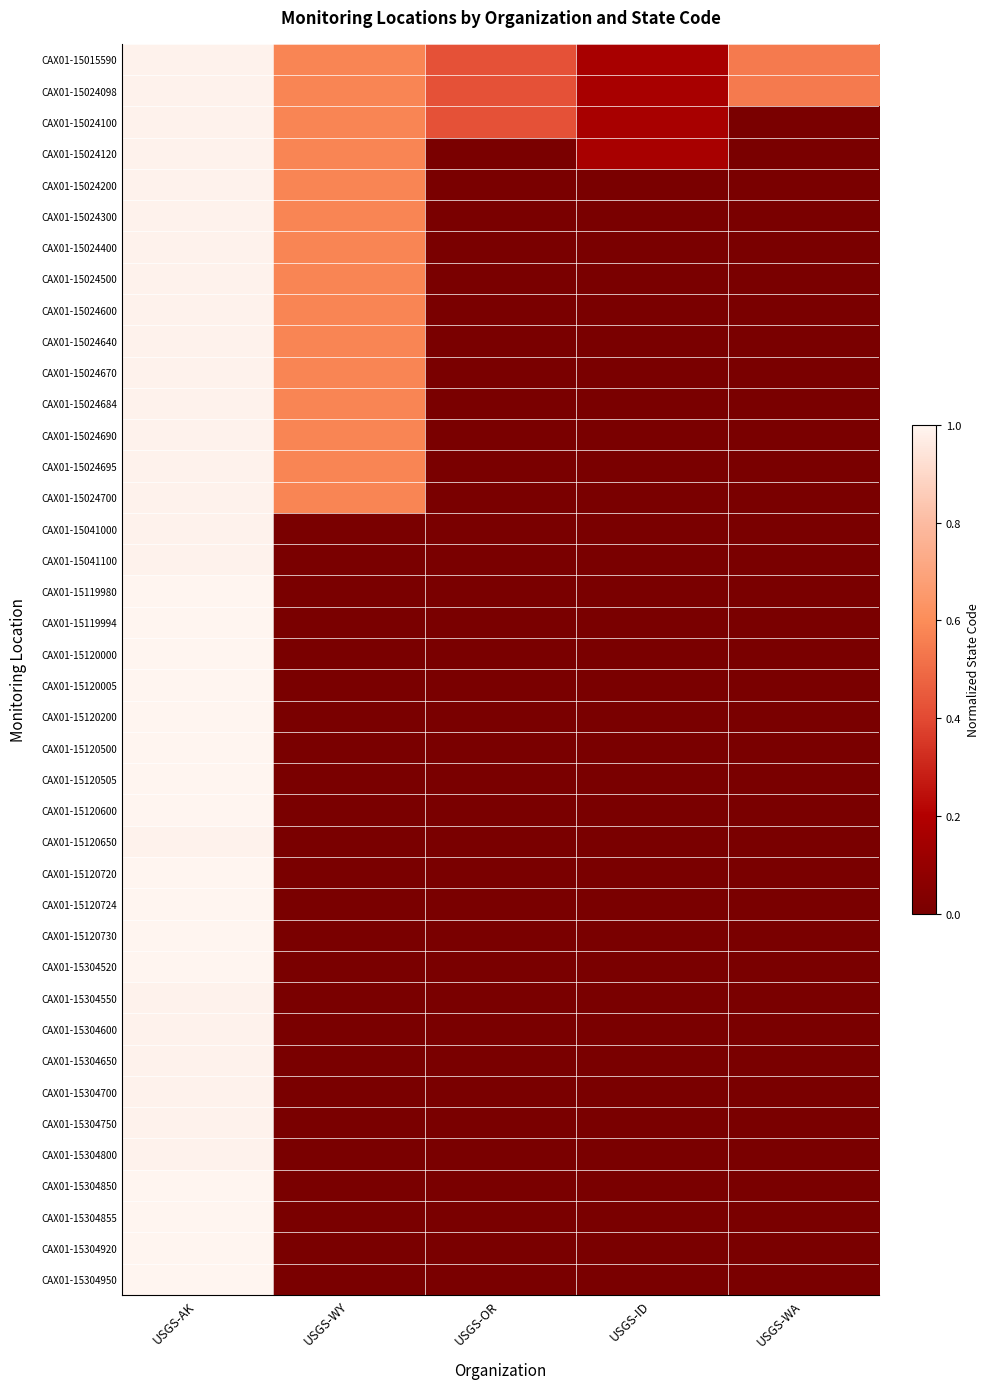

Reading left to right, transcribe all the data shown in this chart.

CAX01-15015590: USGS-AK=1.0	USGS-WY=0.6	USGS-OR=0.4	USGS-ID=0.2	USGS-WA=0.5
CAX01-15024098: USGS-AK=1.0	USGS-WY=0.6	USGS-OR=0.4	USGS-ID=0.2	USGS-WA=0.5
CAX01-15024100: USGS-AK=1.0	USGS-WY=0.6	USGS-OR=0.4	USGS-ID=0.2	USGS-WA=0.0
CAX01-15024120: USGS-AK=1.0	USGS-WY=0.6	USGS-OR=0.0	USGS-ID=0.2	USGS-WA=0.0
CAX01-15024200: USGS-AK=1.0	USGS-WY=0.6	USGS-OR=0.0	USGS-ID=0.0	USGS-WA=0.0
CAX01-15024300: USGS-AK=1.0	USGS-WY=0.6	USGS-OR=0.0	USGS-ID=0.0	USGS-WA=0.0
CAX01-15024400: USGS-AK=1.0	USGS-WY=0.6	USGS-OR=0.0	USGS-ID=0.0	USGS-WA=0.0
CAX01-15024500: USGS-AK=1.0	USGS-WY=0.6	USGS-OR=0.0	USGS-ID=0.0	USGS-WA=0.0
CAX01-15024600: USGS-AK=1.0	USGS-WY=0.6	USGS-OR=0.0	USGS-ID=0.0	USGS-WA=0.0
CAX01-15024640: USGS-AK=1.0	USGS-WY=0.6	USGS-OR=0.0	USGS-ID=0.0	USGS-WA=0.0
CAX01-15024670: USGS-AK=1.0	USGS-WY=0.6	USGS-OR=0.0	USGS-ID=0.0	USGS-WA=0.0
CAX01-15024684: USGS-AK=1.0	USGS-WY=0.6	USGS-OR=0.0	USGS-ID=0.0	USGS-WA=0.0
CAX01-15024690: USGS-AK=1.0	USGS-WY=0.6	USGS-OR=0.0	USGS-ID=0.0	USGS-WA=0.0
CAX01-15024695: USGS-AK=1.0	USGS-WY=0.6	USGS-OR=0.0	USGS-ID=0.0	USGS-WA=0.0
CAX01-15024700: USGS-AK=1.0	USGS-WY=0.6	USGS-OR=0.0	USGS-ID=0.0	USGS-WA=0.0
CAX01-15041000: USGS-AK=1.0	USGS-WY=0.0	USGS-OR=0.0	USGS-ID=0.0	USGS-WA=0.0
CAX01-15041100: USGS-AK=1.0	USGS-WY=0.0	USGS-OR=0.0	USGS-ID=0.0	USGS-WA=0.0
CAX01-15119980: USGS-AK=1.0	USGS-WY=0.0	USGS-OR=0.0	USGS-ID=0.0	USGS-WA=0.0
CAX01-15119994: USGS-AK=1.0	USGS-WY=0.0	USGS-OR=0.0	USGS-ID=0.0	USGS-WA=0.0
CAX01-15120000: USGS-AK=1.0	USGS-WY=0.0	USGS-OR=0.0	USGS-ID=0.0	USGS-WA=0.0
CAX01-15120005: USGS-AK=1.0	USGS-WY=0.0	USGS-OR=0.0	USGS-ID=0.0	USGS-WA=0.0
CAX01-15120200: USGS-AK=1.0	USGS-WY=0.0	USGS-OR=0.0	USGS-ID=0.0	USGS-WA=0.0
CAX01-15120500: USGS-AK=1.0	USGS-WY=0.0	USGS-OR=0.0	USGS-ID=0.0	USGS-WA=0.0
CAX01-15120505: USGS-AK=1.0	USGS-WY=0.0	USGS-OR=0.0	USGS-ID=0.0	USGS-WA=0.0
CAX01-15120600: USGS-AK=1.0	USGS-WY=0.0	USGS-OR=0.0	USGS-ID=0.0	USGS-WA=0.0
CAX01-15120650: USGS-AK=1.0	USGS-WY=0.0	USGS-OR=0.0	USGS-ID=0.0	USGS-WA=0.0
CAX01-15120720: USGS-AK=1.0	USGS-WY=0.0	USGS-OR=0.0	USGS-ID=0.0	USGS-WA=0.0
CAX01-15120724: USGS-AK=1.0	USGS-WY=0.0	USGS-OR=0.0	USGS-ID=0.0	USGS-WA=0.0
CAX01-15120730: USGS-AK=1.0	USGS-WY=0.0	USGS-OR=0.0	USGS-ID=0.0	USGS-WA=0.0
CAX01-15304520: USGS-AK=1.0	USGS-WY=0.0	USGS-OR=0.0	USGS-ID=0.0	USGS-WA=0.0
CAX01-15304550: USGS-AK=1.0	USGS-WY=0.0	USGS-OR=0.0	USGS-ID=0.0	USGS-WA=0.0
CAX01-15304600: USGS-AK=1.0	USGS-WY=0.0	USGS-OR=0.0	USGS-ID=0.0	USGS-WA=0.0
CAX01-15304650: USGS-AK=1.0	USGS-WY=0.0	USGS-OR=0.0	USGS-ID=0.0	USGS-WA=0.0
CAX01-15304700: USGS-AK=1.0	USGS-WY=0.0	USGS-OR=0.0	USGS-ID=0.0	USGS-WA=0.0
CAX01-15304750: USGS-AK=1.0	USGS-WY=0.0	USGS-OR=0.0	USGS-ID=0.0	USGS-WA=0.0
CAX01-15304800: USGS-AK=1.0	USGS-WY=0.0	USGS-OR=0.0	USGS-ID=0.0	USGS-WA=0.0
CAX01-15304850: USGS-AK=1.0	USGS-WY=0.0	USGS-OR=0.0	USGS-ID=0.0	USGS-WA=0.0
CAX01-15304855: USGS-AK=1.0	USGS-WY=0.0	USGS-OR=0.0	USGS-ID=0.0	USGS-WA=0.0
CAX01-15304920: USGS-AK=1.0	USGS-WY=0.0	USGS-OR=0.0	USGS-ID=0.0	USGS-WA=0.0
CAX01-15304950: USGS-AK=1.0	USGS-WY=0.0	USGS-OR=0.0	USGS-ID=0.0	USGS-WA=0.0